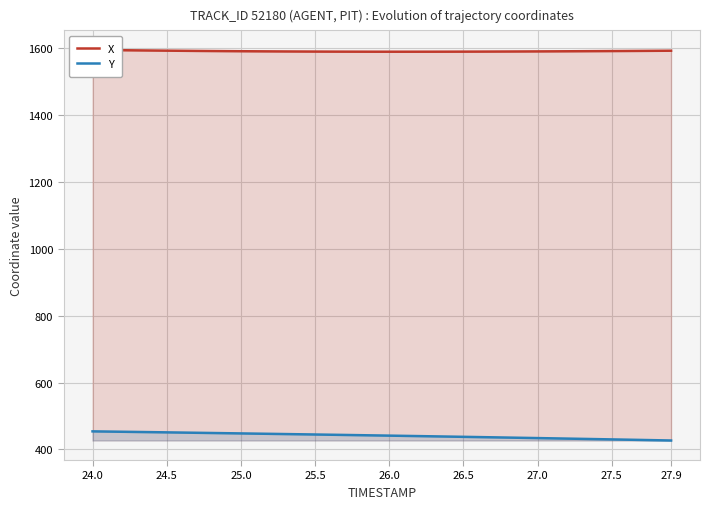

At which label does Y first exceed 441?

24.0